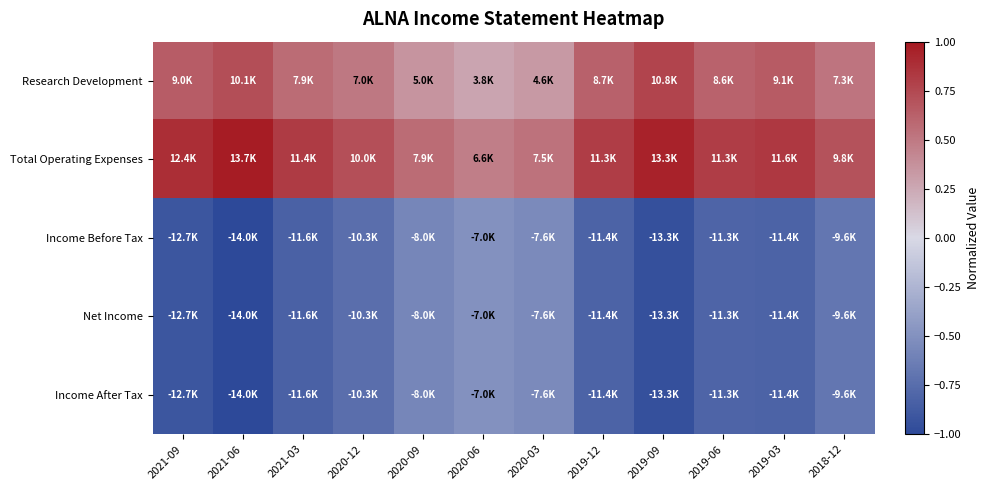

At which category is the sum across all series the highest?

2020-06